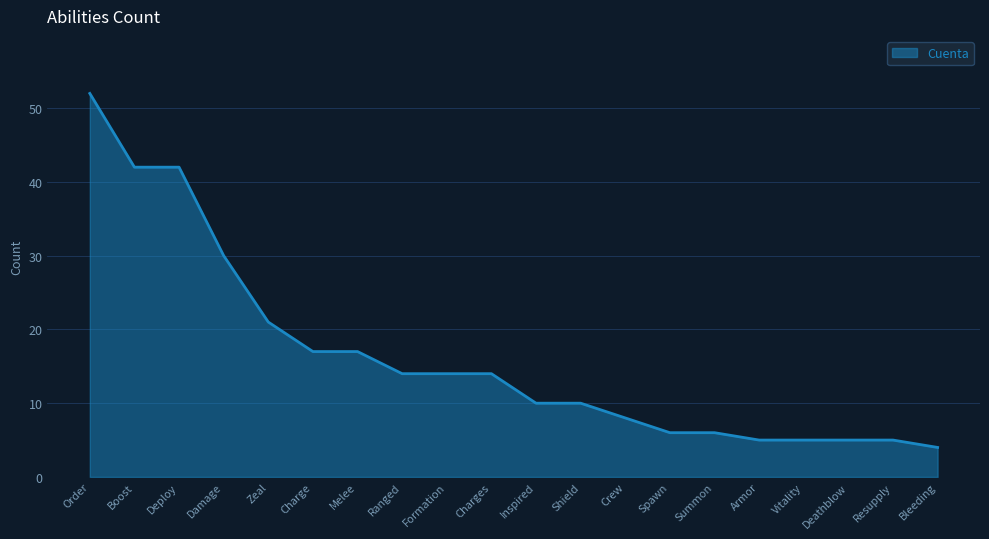

How many lines are shown in the chart?

1